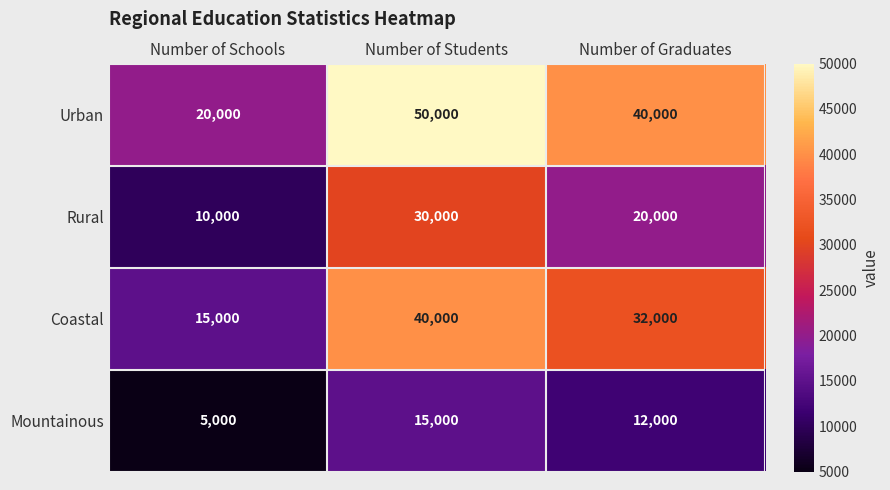

The value of Rural at Number of Graduates is 20000. True or false?

True